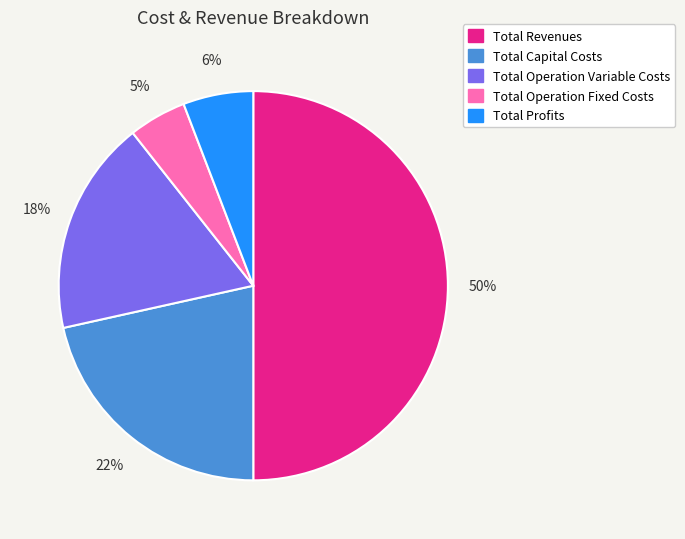

Approximately how many times larger is the value at Total Profits compared to Total Operation Variable Costs?

0.3